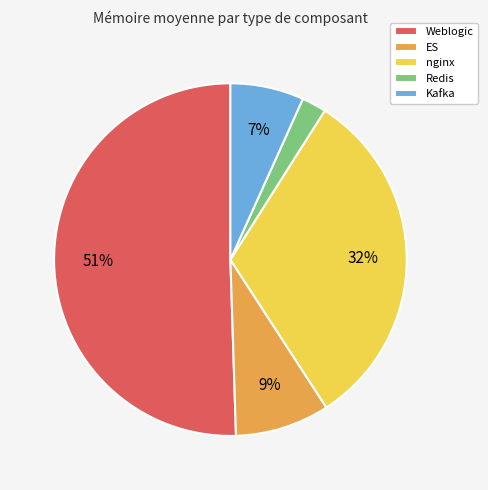

Count the number of slices in the pie.

5